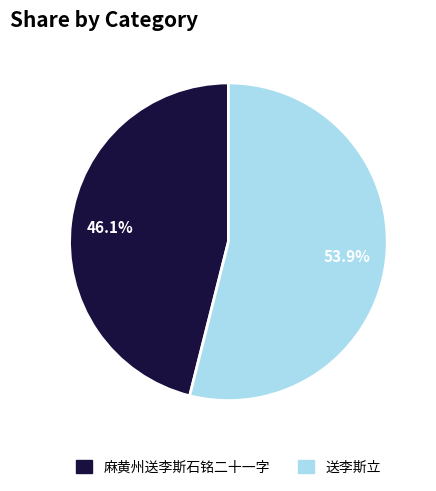

Does 麻黄州送李斯石铭二十一字 represent more than half of the total?

No